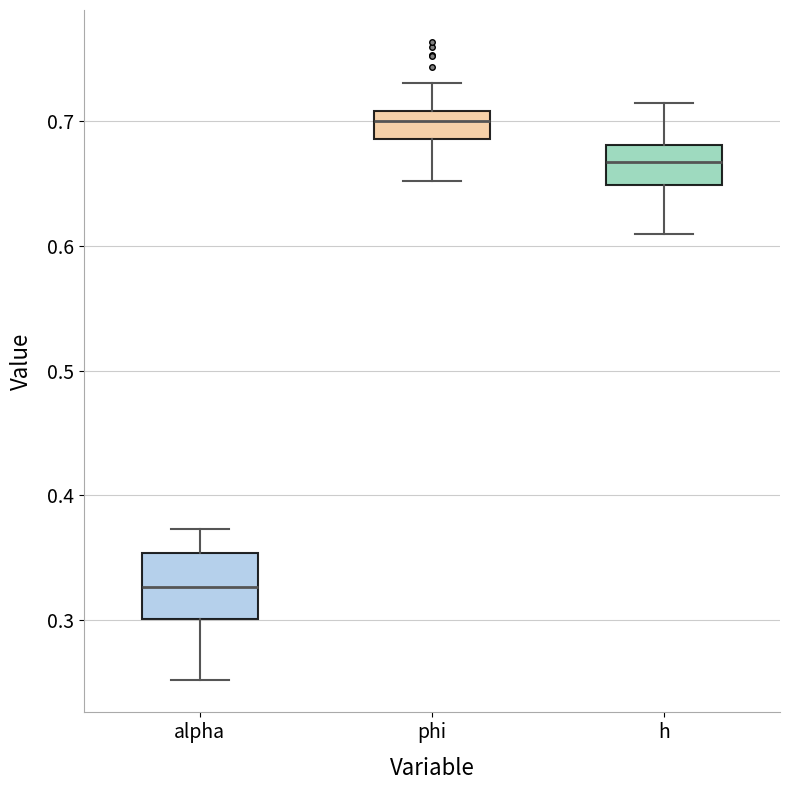

Where is the upper edge of the box for h on the y-axis? The values are not printed on the chart, so give them approximately, as read against the axis.

0.68